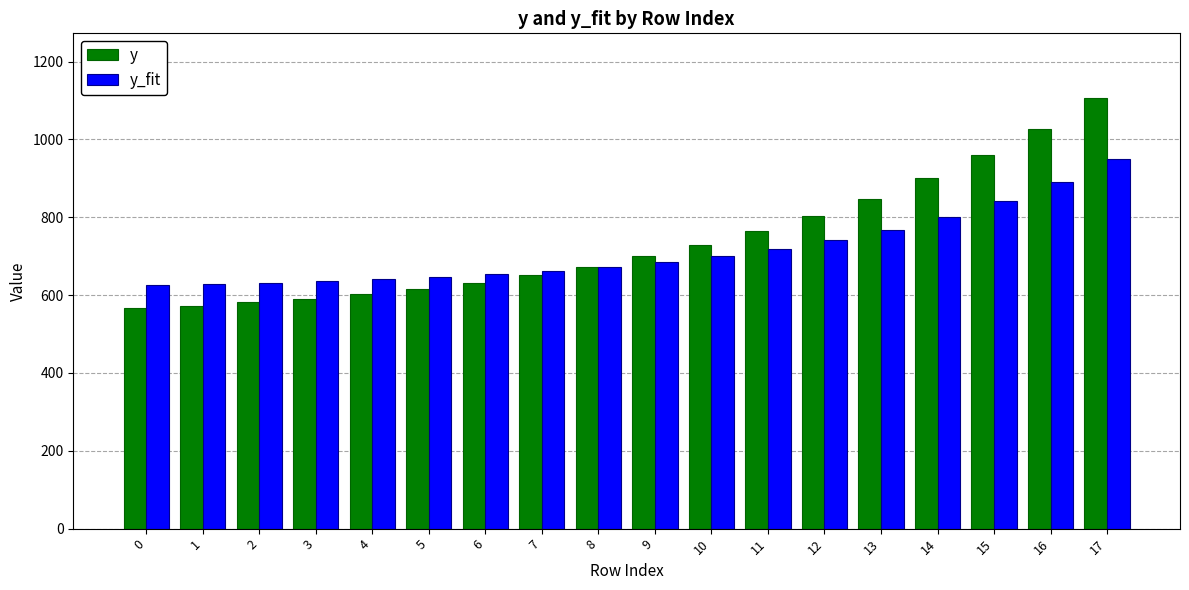

Count the number of categories in the chart.

18